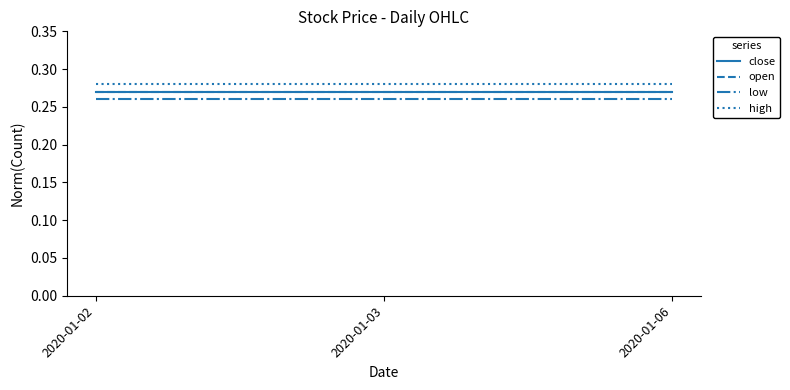

At which label does high reach its minimum?

2020-01-02